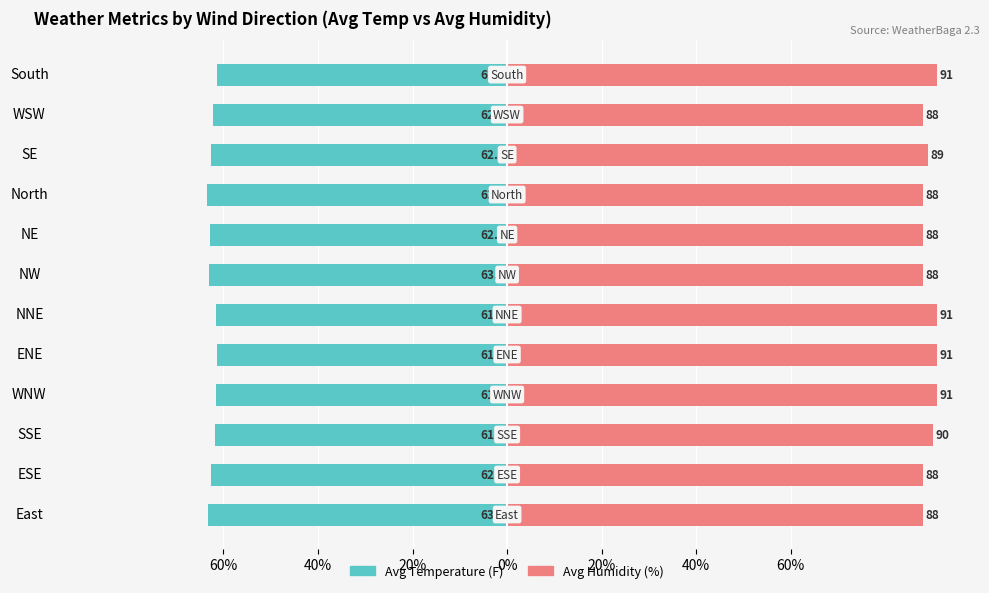

Between NW and NNE, which is larger?

NNE